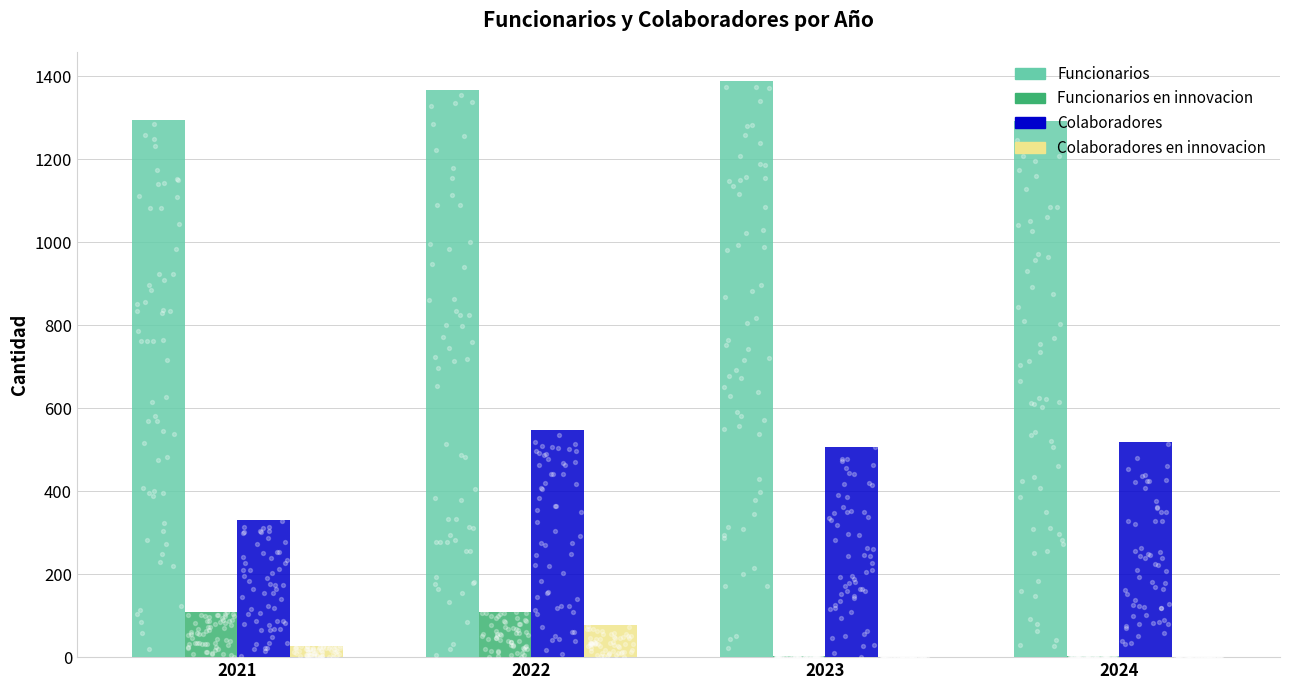

Which series reaches the maximum Y coordinate?

Funcionarios